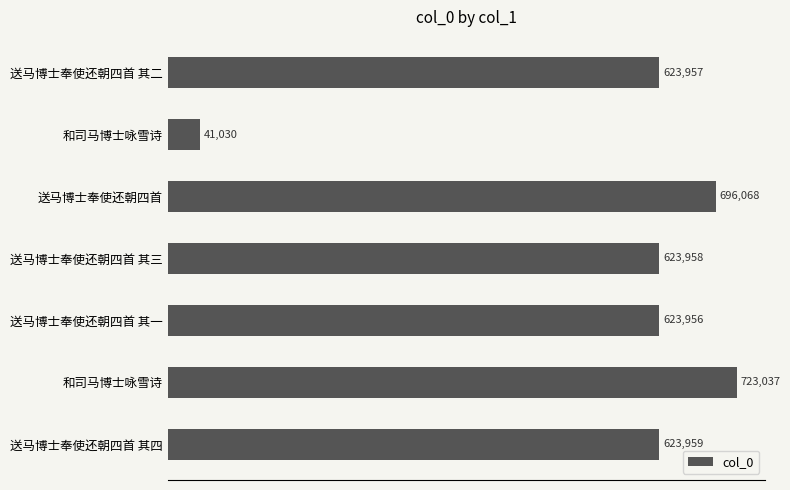

How many bars are there in total?

7